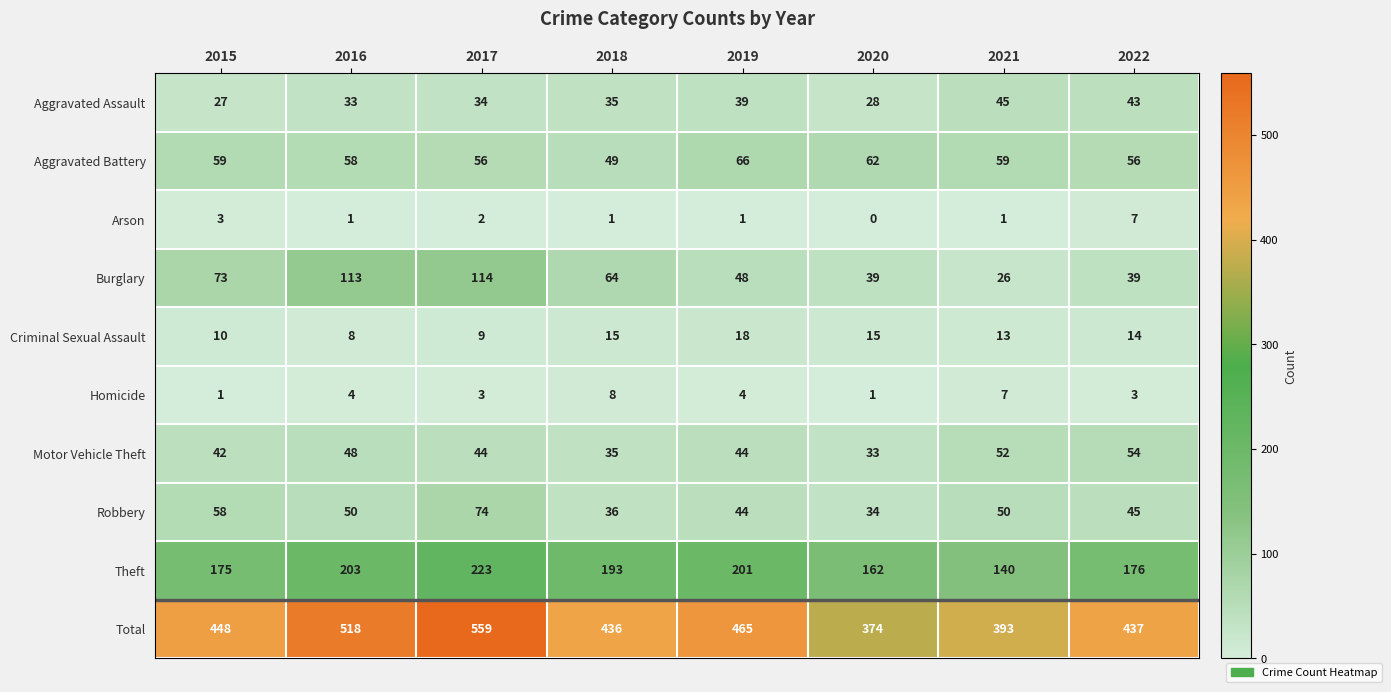

What is the sum of the Arson values at 2022 and 2021?

8